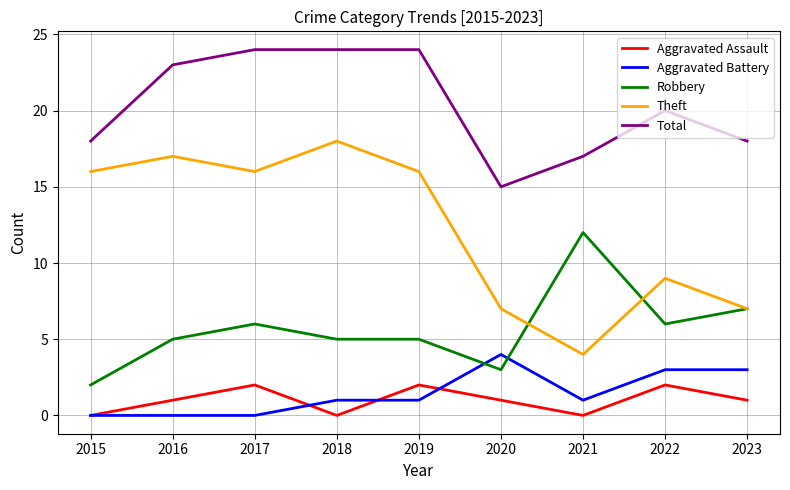

Is the value of Aggravated Assault at 2016 greater than the value of Aggravated Battery at 2020?

No